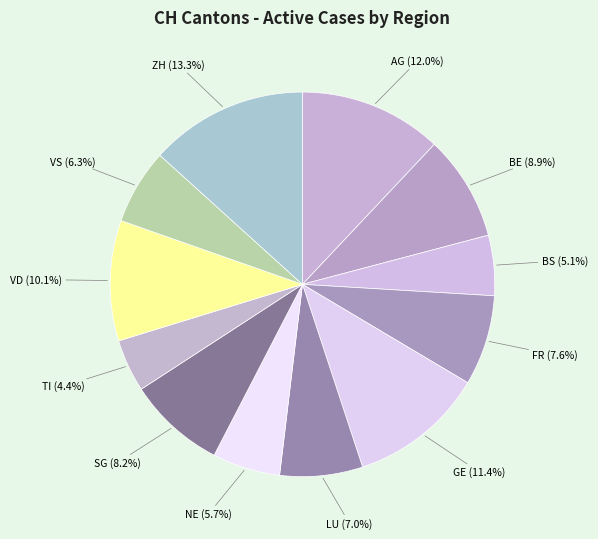

To the nearest percent, what is the difference between the AG and VS slice percentages?

6%